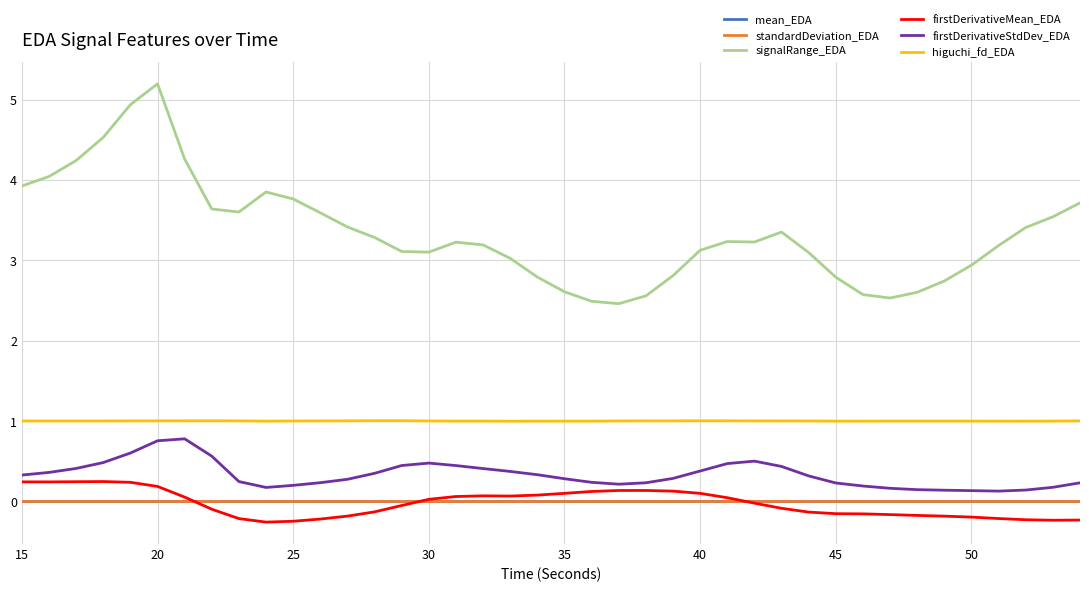

Is this an area chart (filled region under the line)?

No